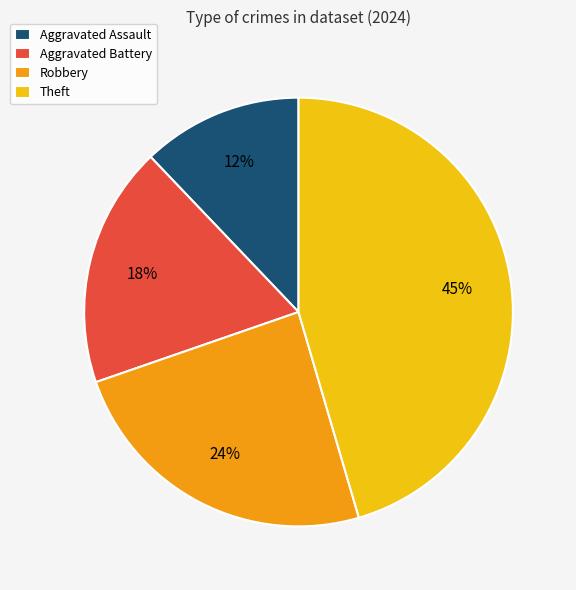

Which slice is the largest?

Theft